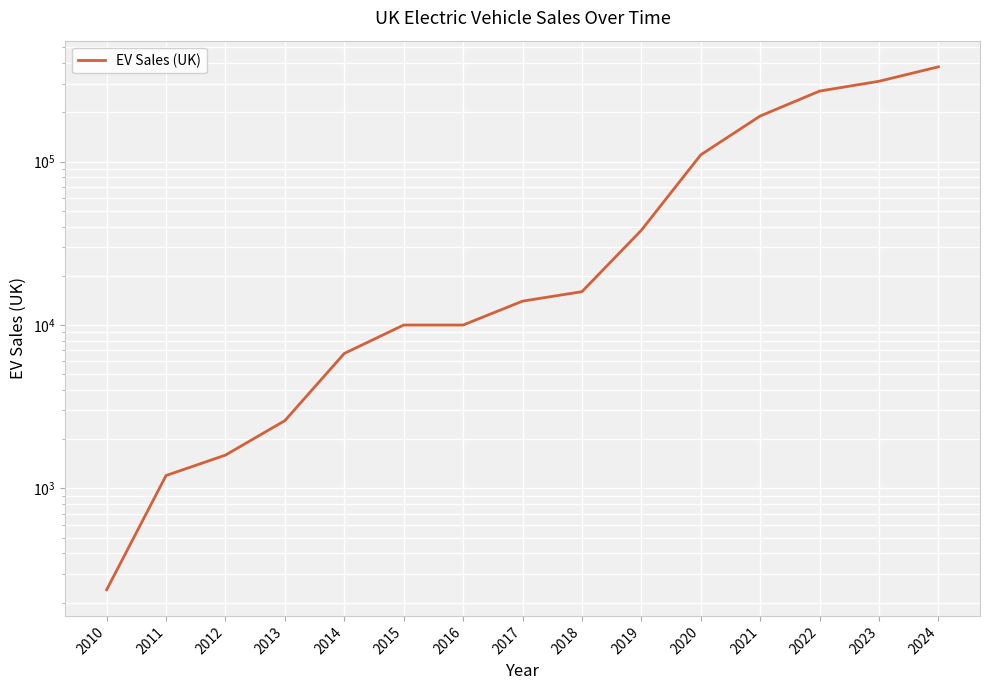

Reading left to right, transcribe all the data shown in this chart.

240	1200	1600	2600	6700	10000	10000	14000	16000	38000	110000	190000	270000	310000	380000